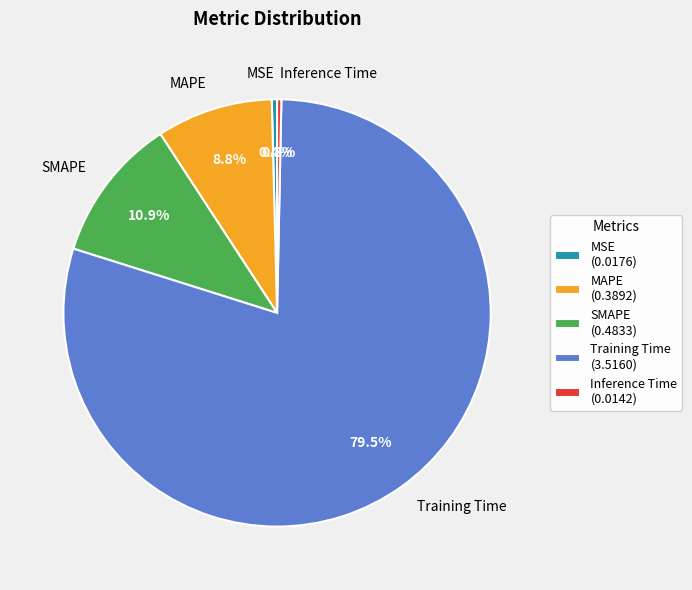

The SMAPE slice represents 24% of the pie. True or false?

False